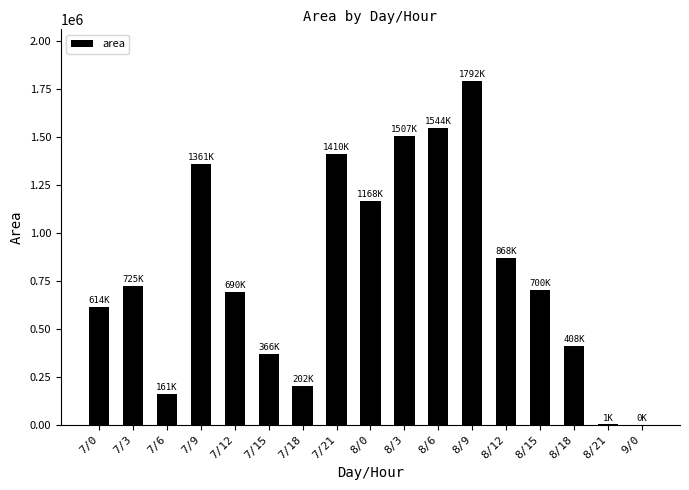

Where is the data nearest to the value 895937?

8/12